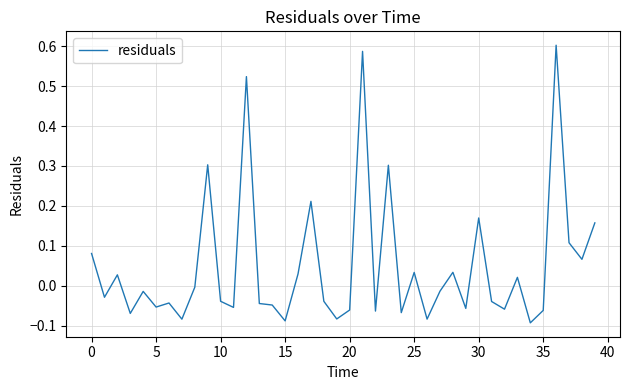

How many lines are shown in the chart?

1